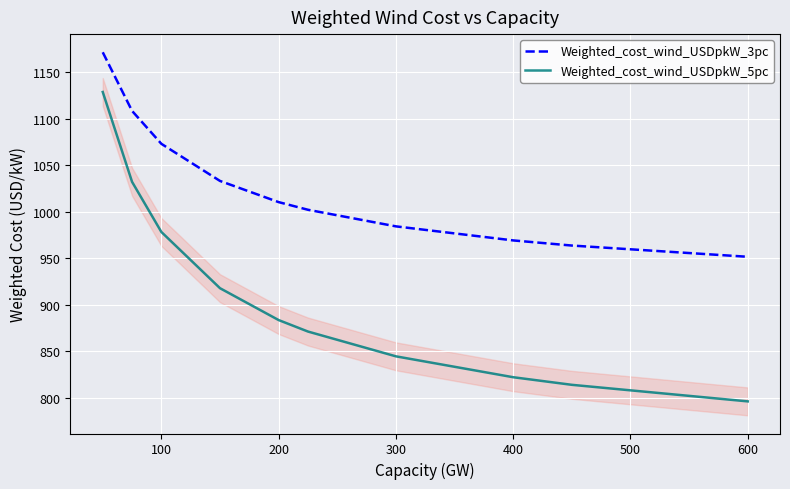

Which series has the largest total across all categories?

Weighted_cost_wind_USDpkW_3pc